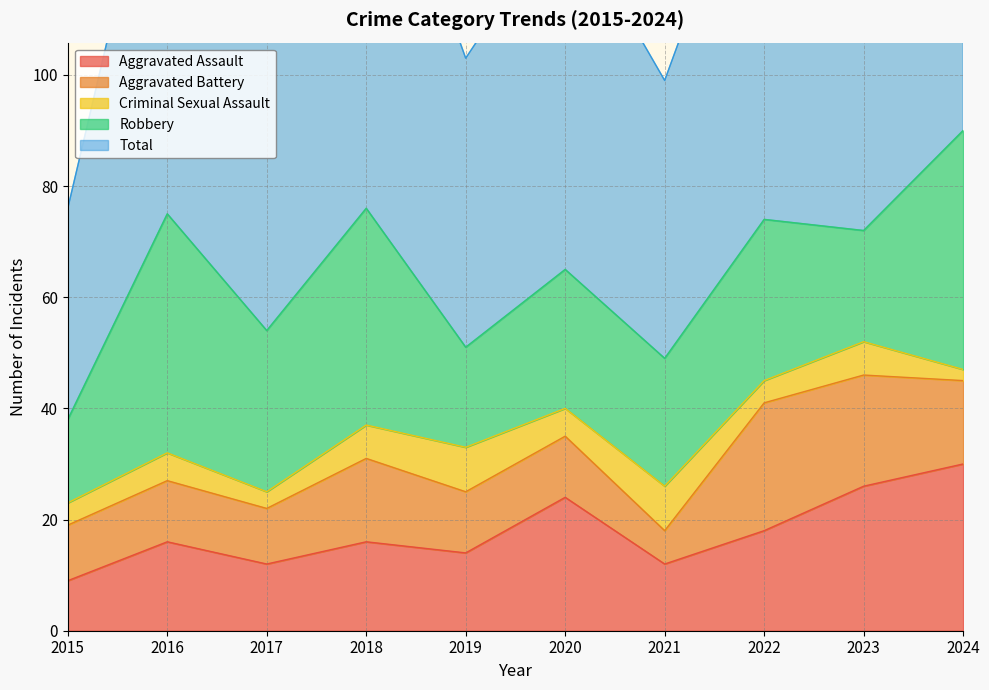

At which label does Aggravated Assault reach its peak?

2024